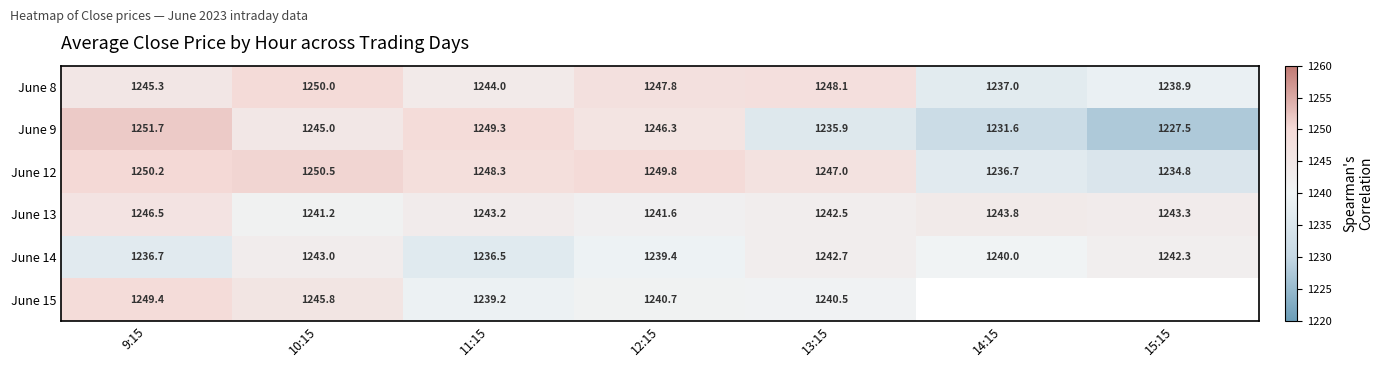

How many data points in June 8 are above 1245?

4